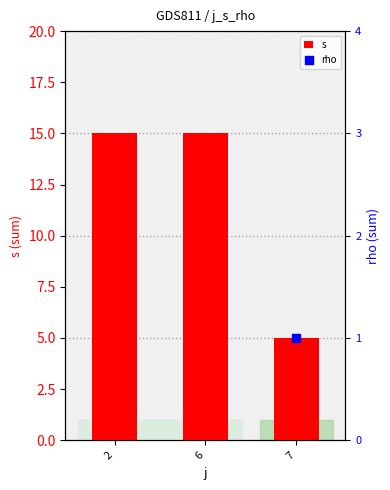

At how many categories does at least one series exceed 6?

2